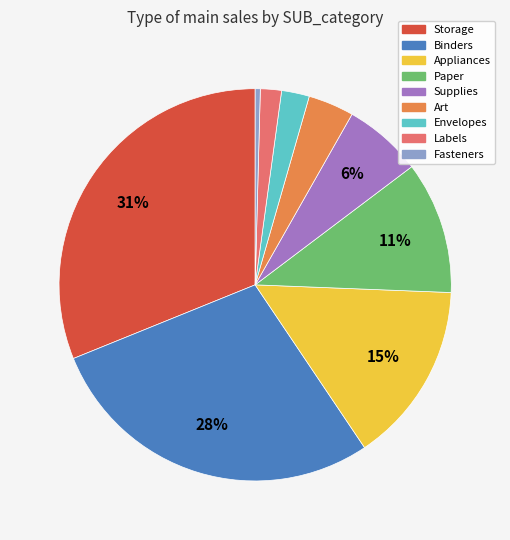

To the nearest percent, what is the average slice percentage?

11%